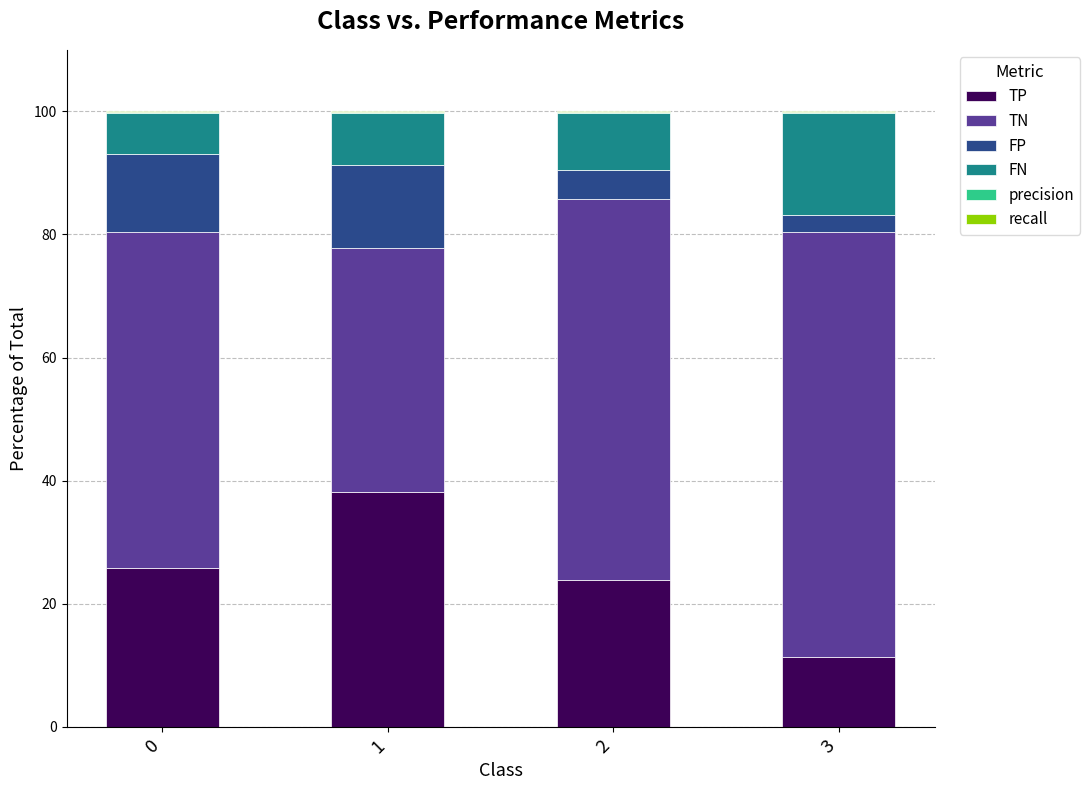

Does the chart contain stacked bars?

Yes